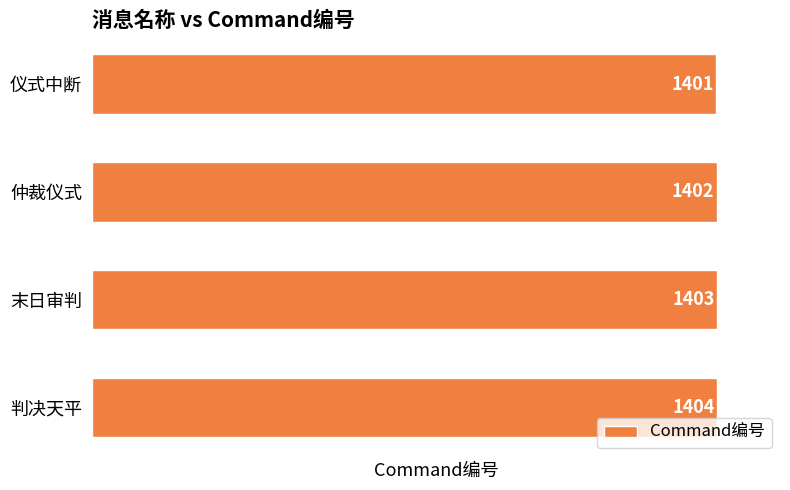

Reading top to bottom, extract all data points from this chart.

1401	1402	1403	1404